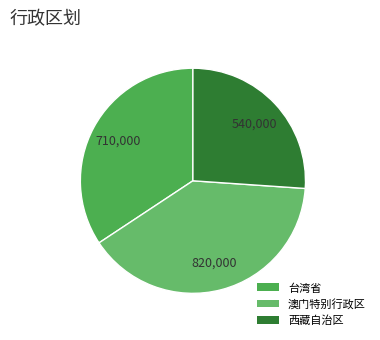

Which slice is the largest?

澳门特别行政区